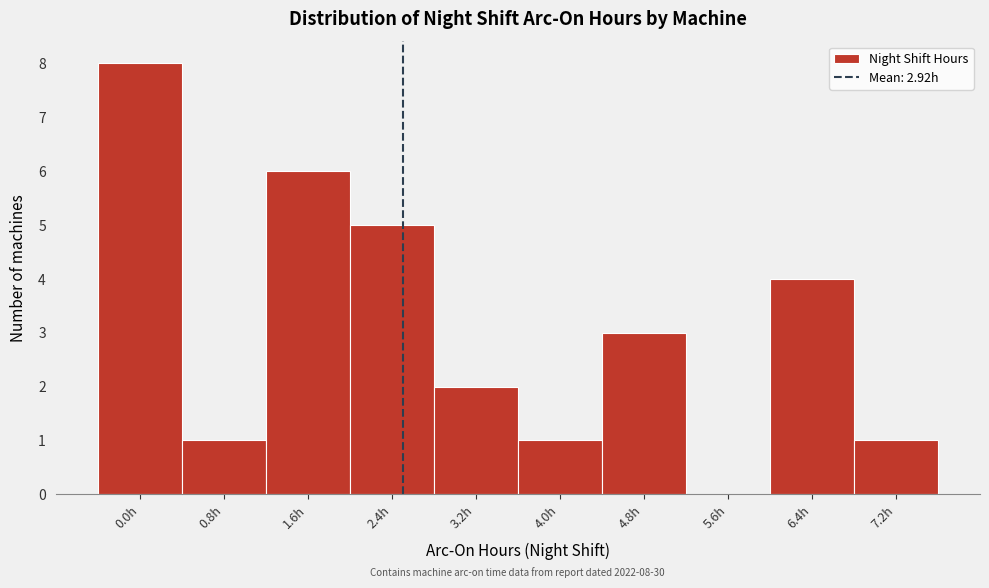

Reading right to left, what are all the values shown in this chart?

7.2h=1	6.4h=4	5.6h=0	4.8h=3	4.0h=1	3.2h=2	2.4h=5	1.6h=6	0.8h=1	0.0h=8